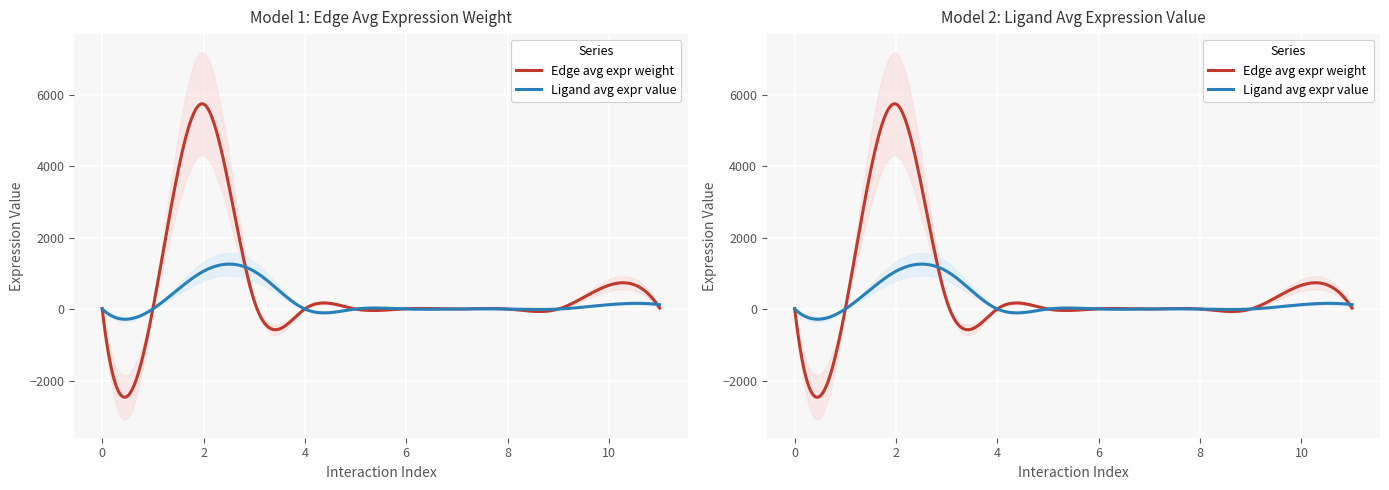

How many interior local peaks does the Edge avg expression derived specificity series have?

4